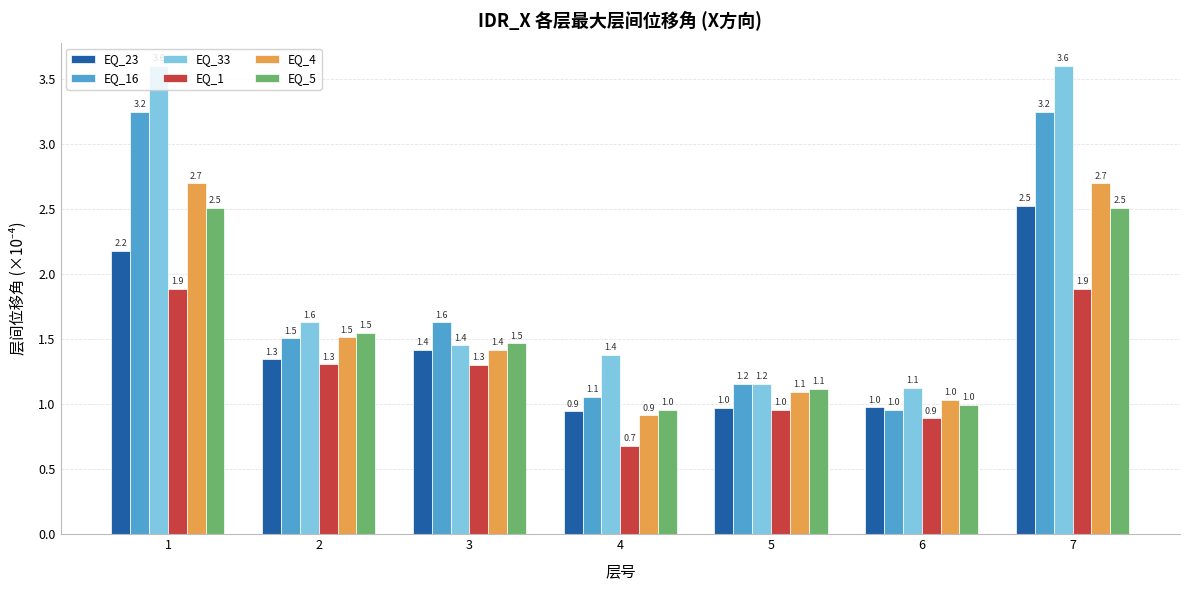

What are all the series names shown in the legend?

EQ_23, EQ_16, EQ_33, EQ_1, EQ_4, EQ_5